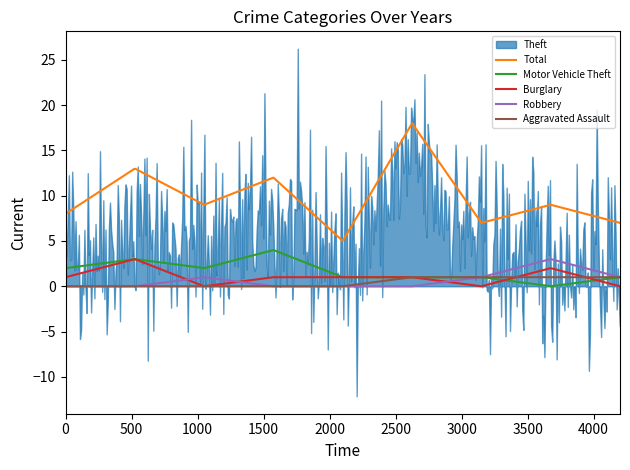

The Robbery series shows 0 at 2020. True or false?

True